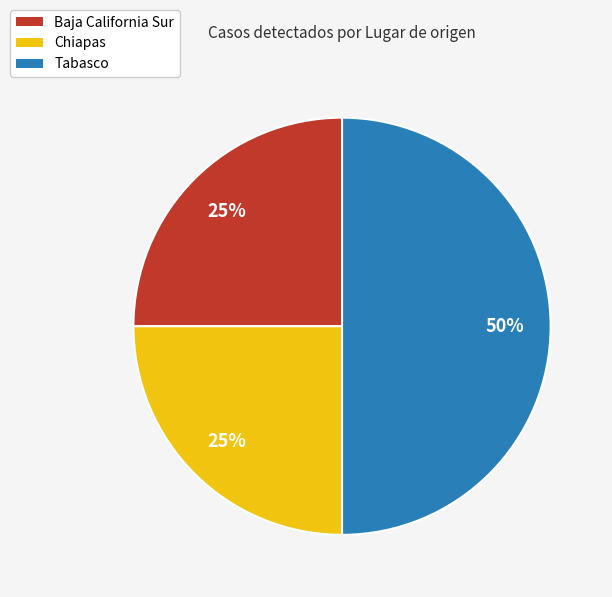

True or false: Baja California Sur accounts for 25% of the total.

True